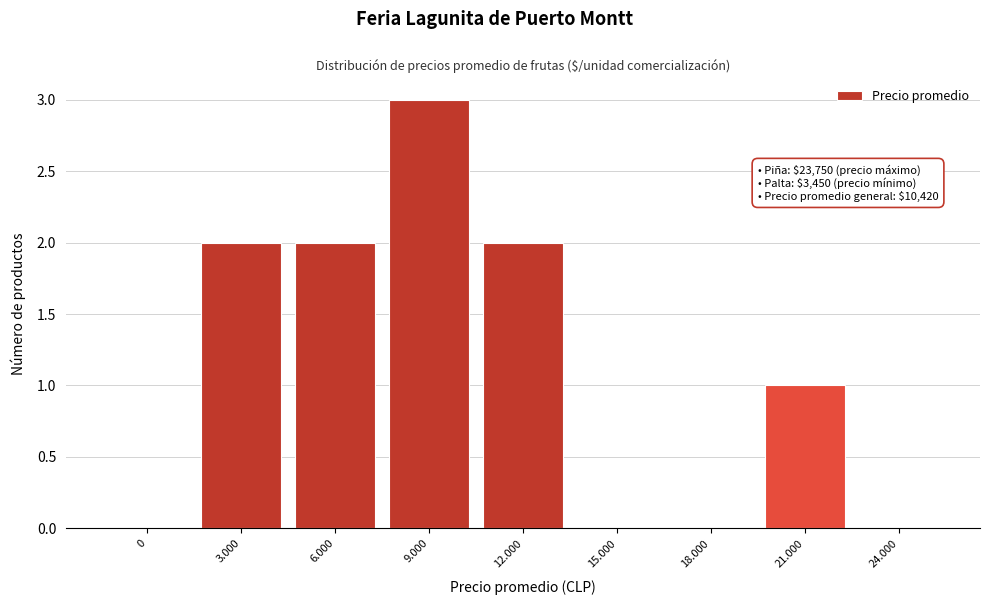

Reading right to left, transcribe all the data shown in this chart.

24.000=0	21.000=1	18.000=0	15.000=0	12.000=2	9.000=3	6.000=2	3.000=2	0=0